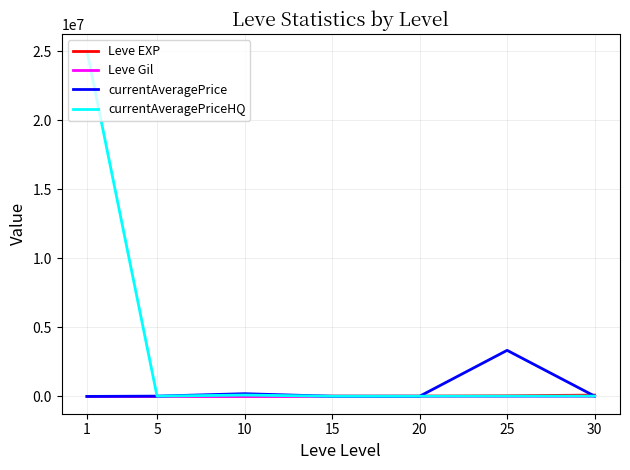

What is the smallest value displayed?

112